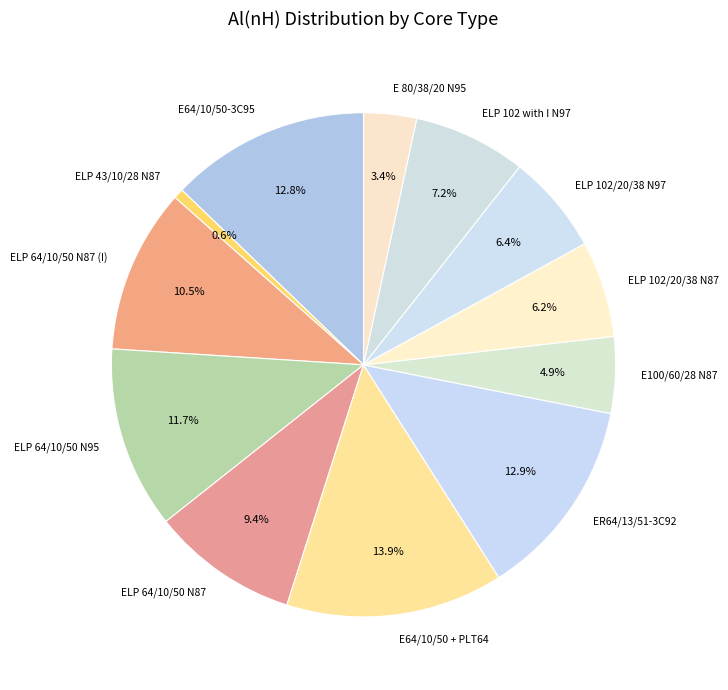

Is there a majority slice in this chart?

No